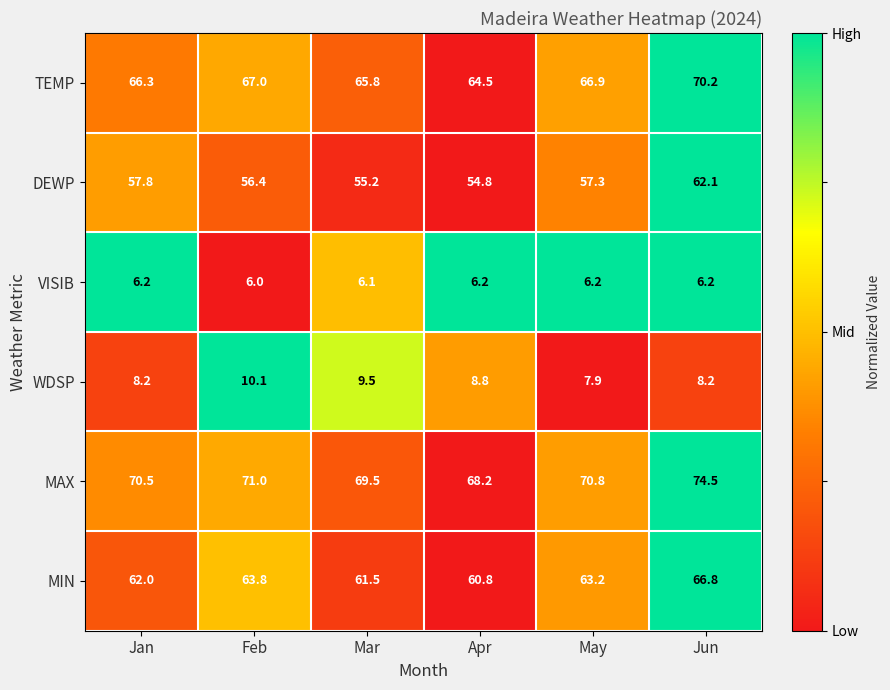

At how many categories does at least one series exceed 20?

6